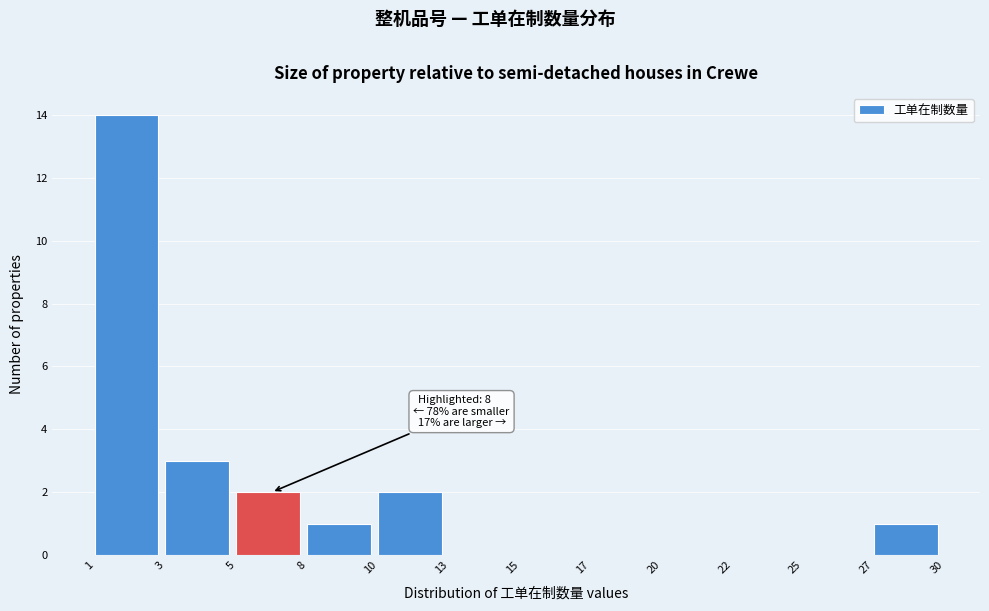

Reading right to left, transcribe all the data shown in this chart.

27=1	25=0	22=0	20=0	17=0	15=0	13=0	10=2	8=1	5=2	3=3	1=14